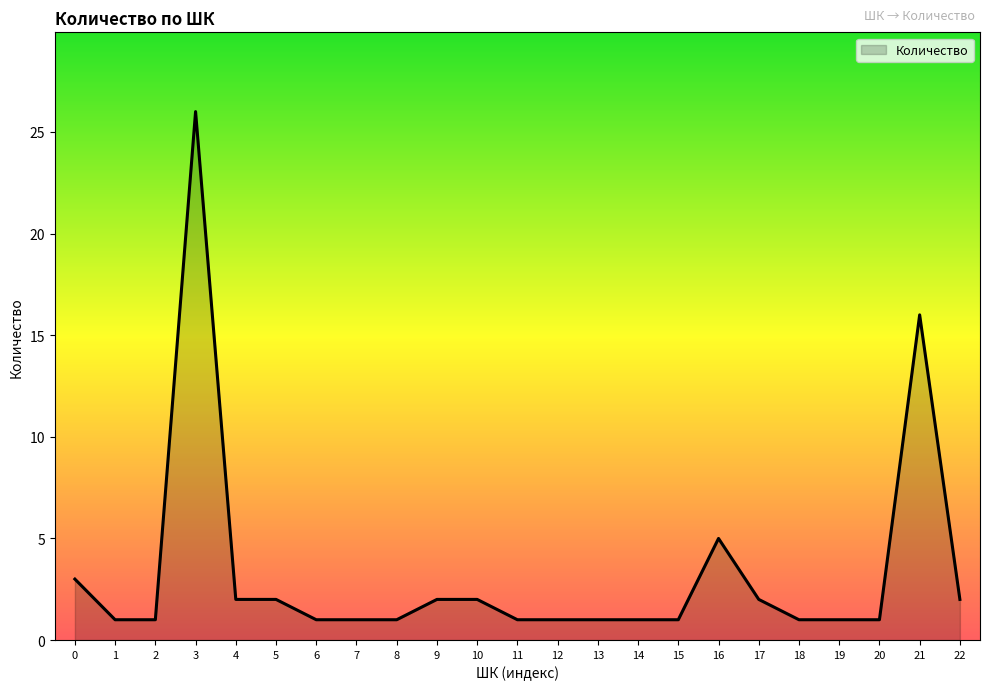

Reading right to left, transcribe all the data shown in this chart.

2	16	1	1	1	2	5	1	1	1	1	1	2	2	1	1	1	2	2	26	1	1	3